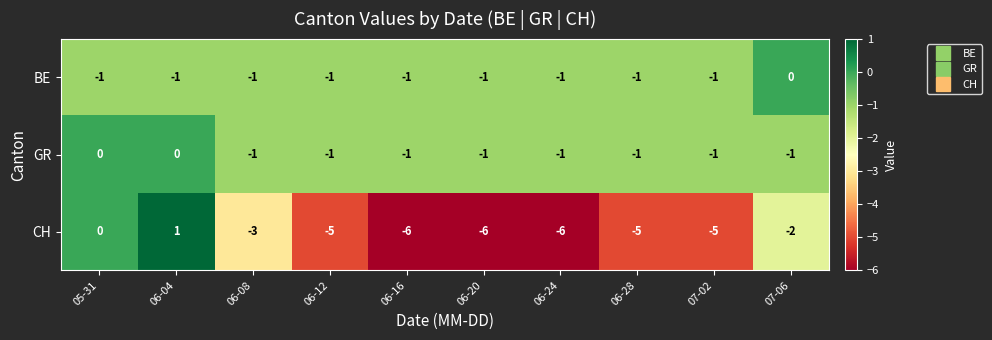

What is the sum of the CH values at 07-02 and 06-24?

-11